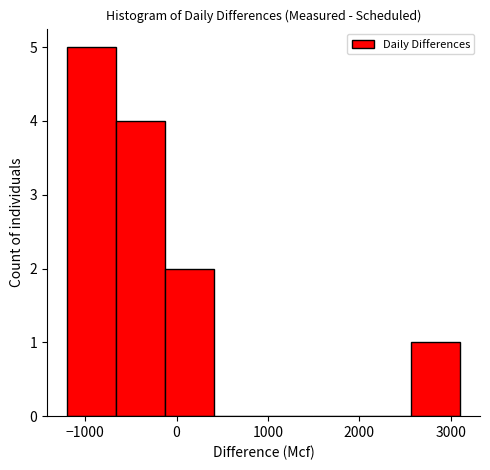

How tall is the bar that spans -700 to -100 on the x-axis? Neither the bar edges nor the heights are printed on the chart, so give them approximately, as read against the axes.

4